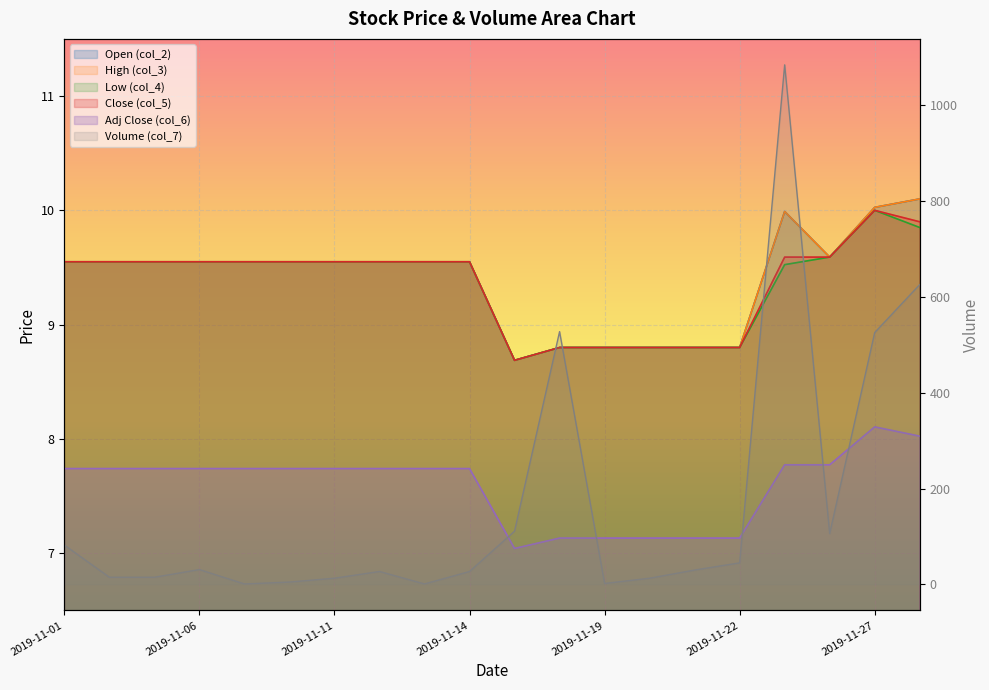

List the series in order of their peak value, highest first.

Volume (col_7), Open (col_2), High (col_3), Low (col_4), Close (col_5), Adj Close (col_6)